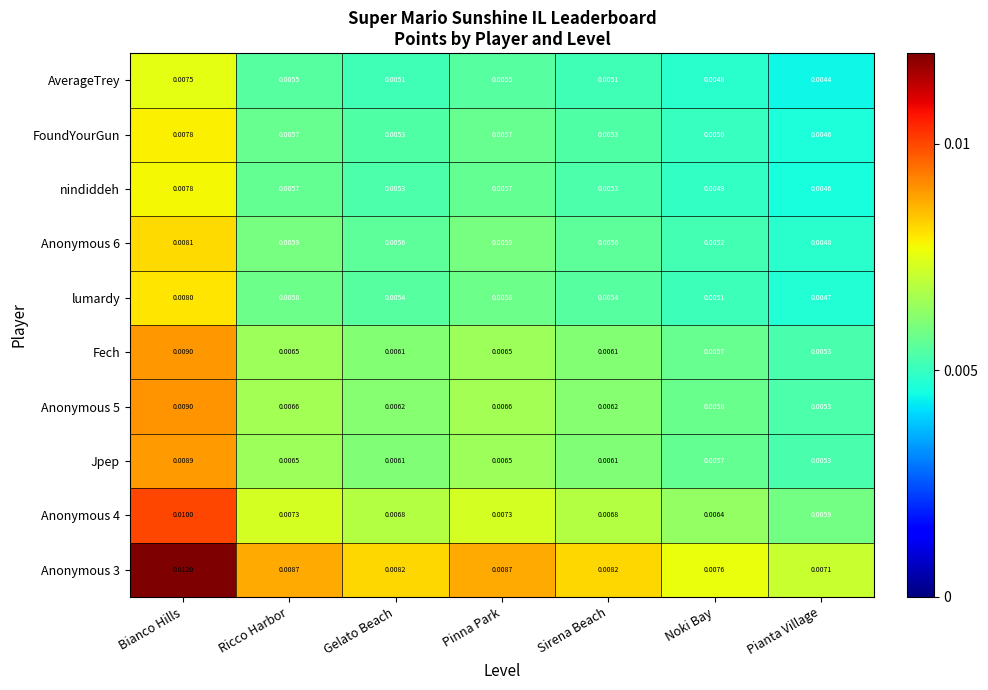

Between Ricco Harbor and Noki Bay, which series saw the biggest shift?

Anonymous 3